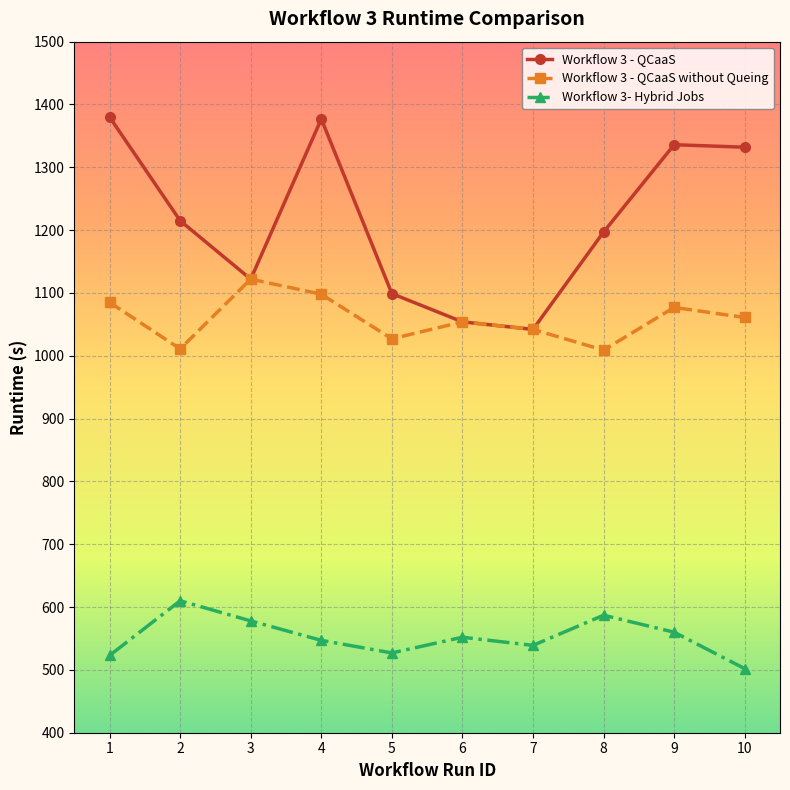

List the series in order of their overall mean, lowest first.

Workflow 3- Hybrid Jobs, Workflow 3 - QCaaS without Queing, Workflow 3 - QCaaS